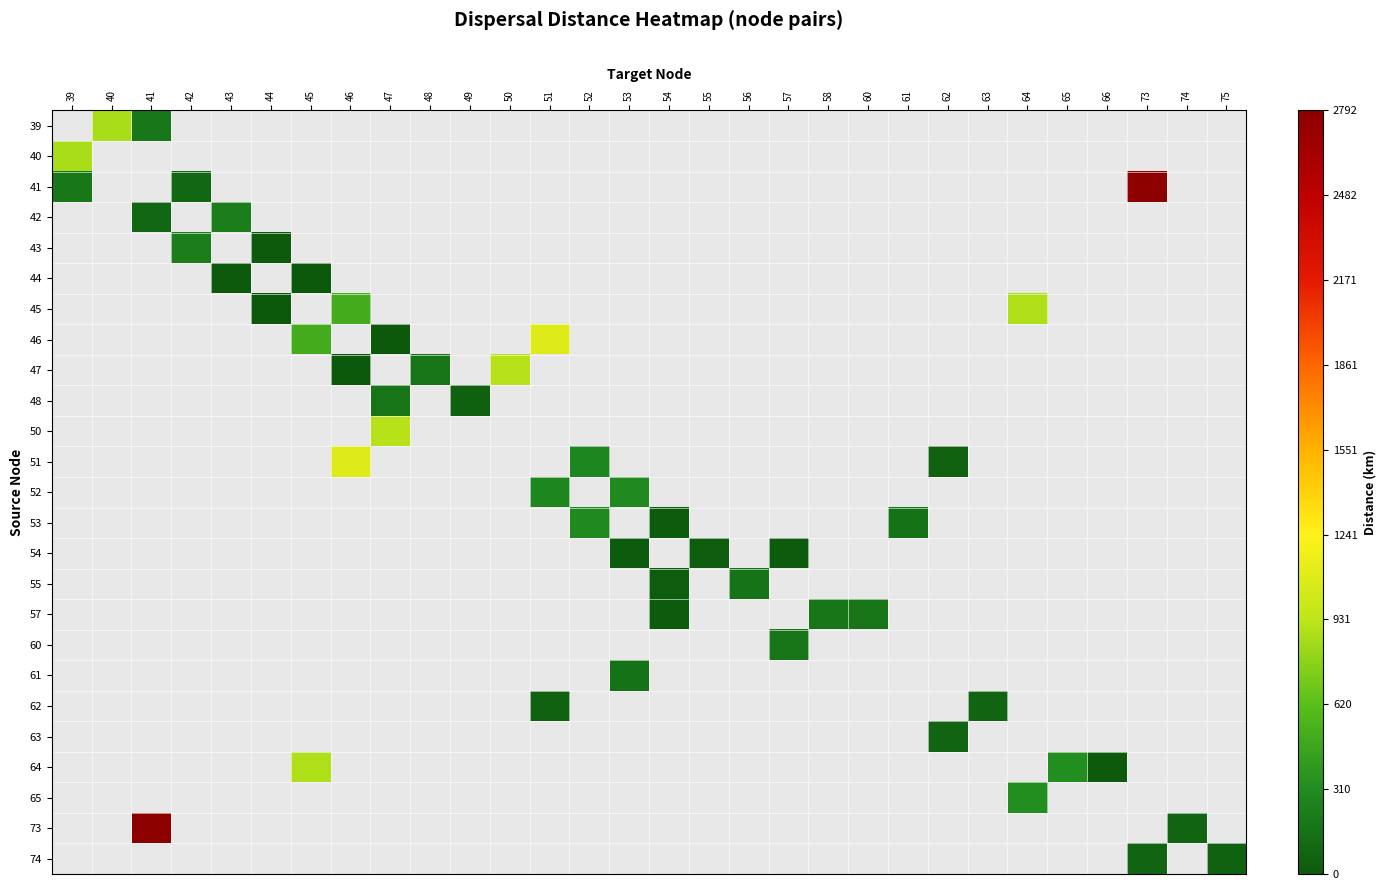

Count the number of categories in the chart.

30